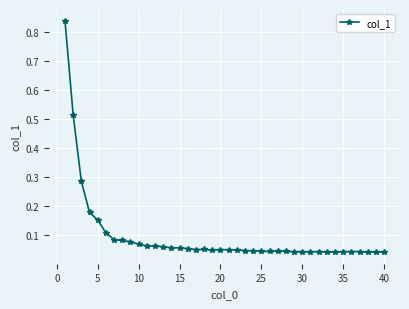

How many lines are shown in the chart?

1